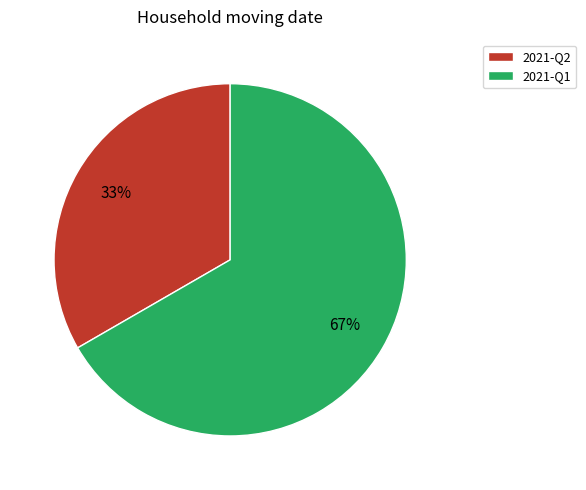

To the nearest percent, what portion does 2021-Q1 represent?

67%